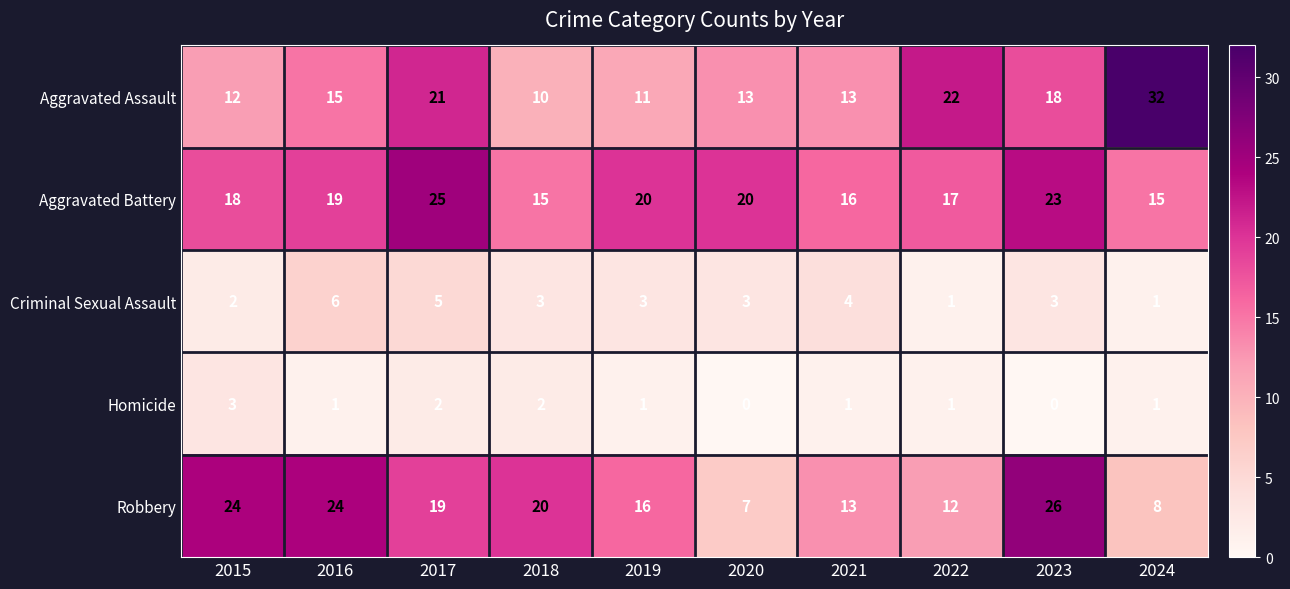

Which series changed the most between 2018 and 2024?

Aggravated Assault